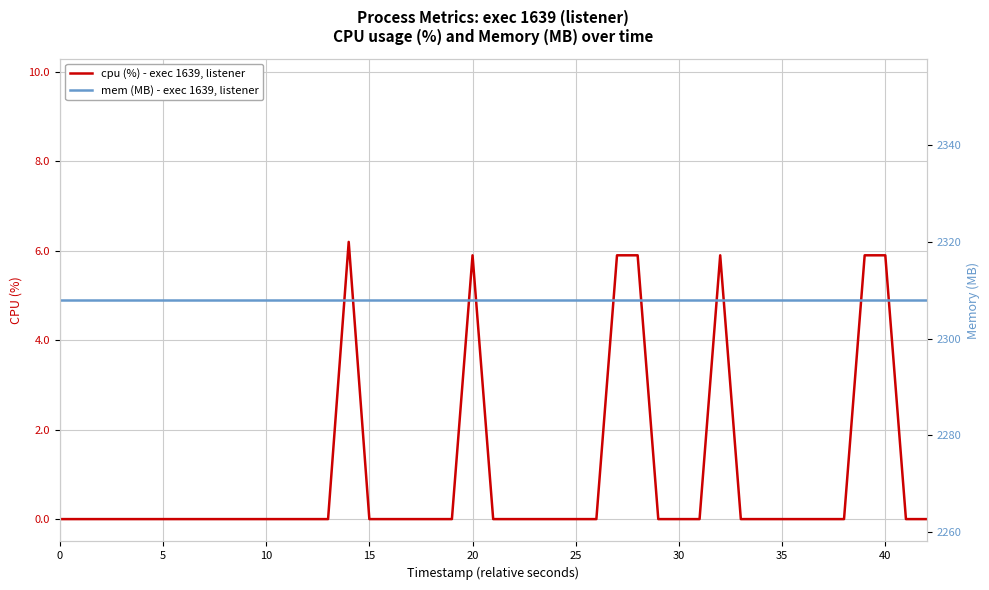

True or false: cpu (%) - exec 1639, listener and mem (MB) - exec 1639, listener intersect in this chart.

False